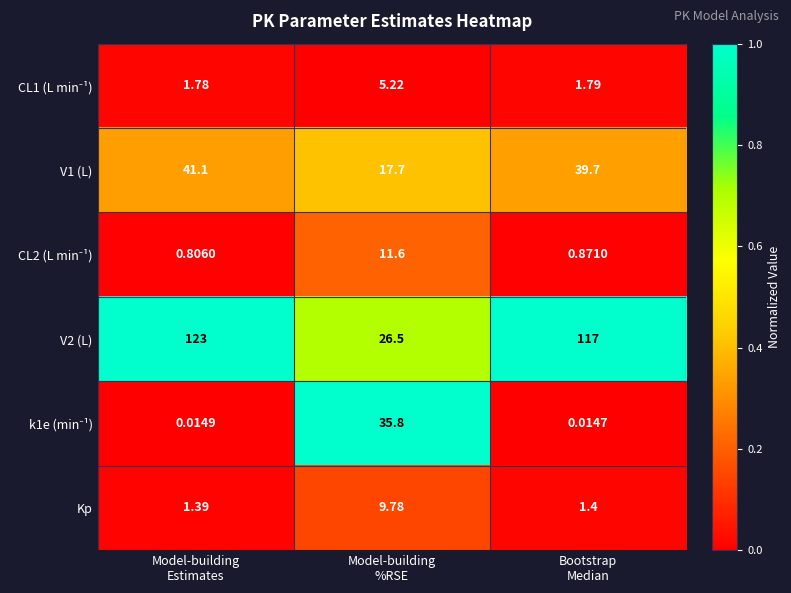

At how many categories does at least one series exceed 0?

3